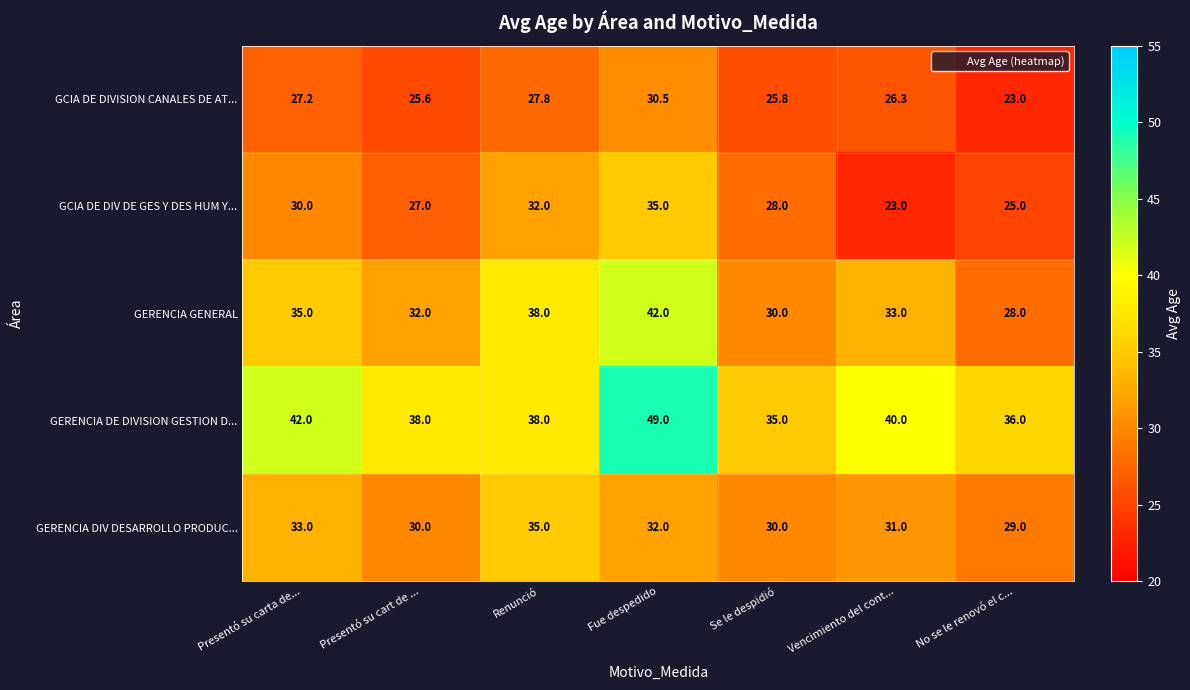

Between Fue despedido and No se le renovó el c..., which series saw the biggest shift?

GERENCIA GENERAL